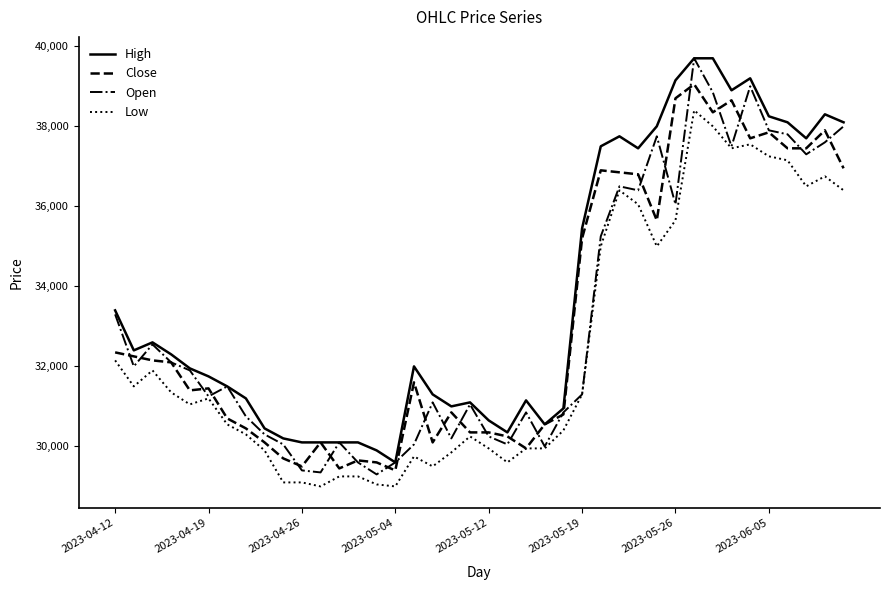

True or false: High and Low cross at least once.

False